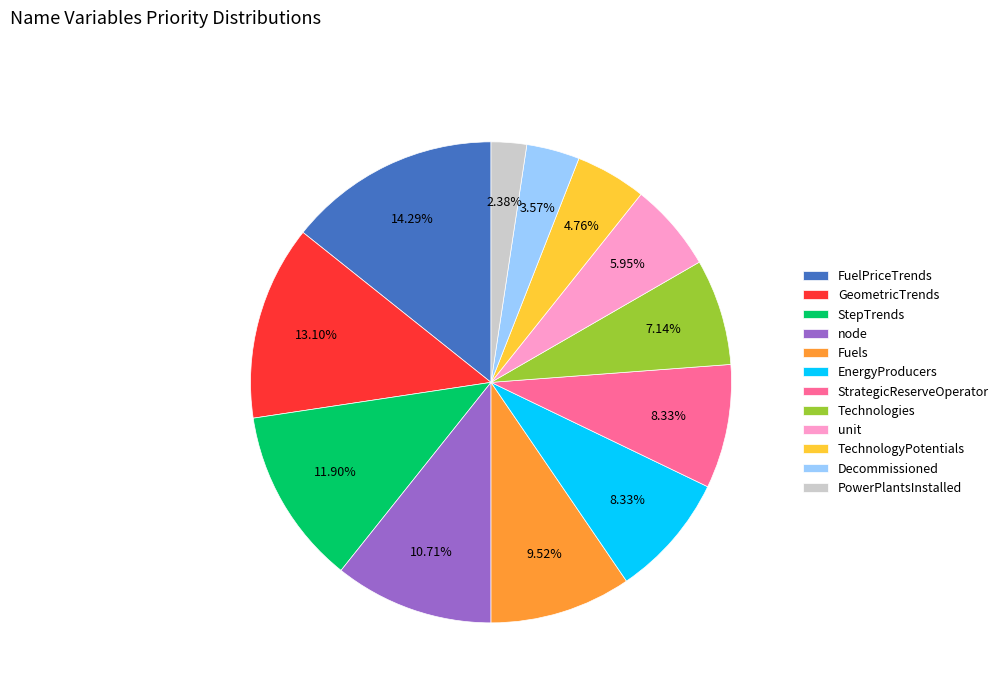

How many slices are in this pie chart?

12